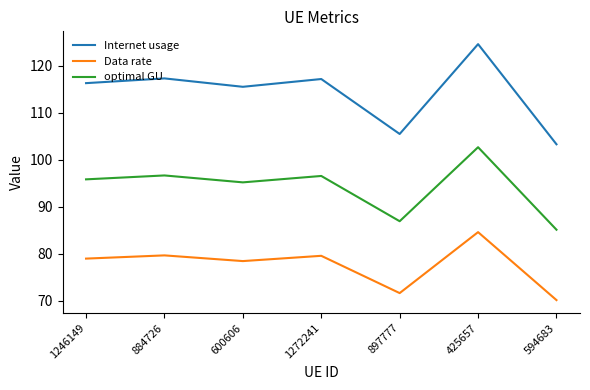

The value of Internet usage at 600606 is 115.6. True or false?

True